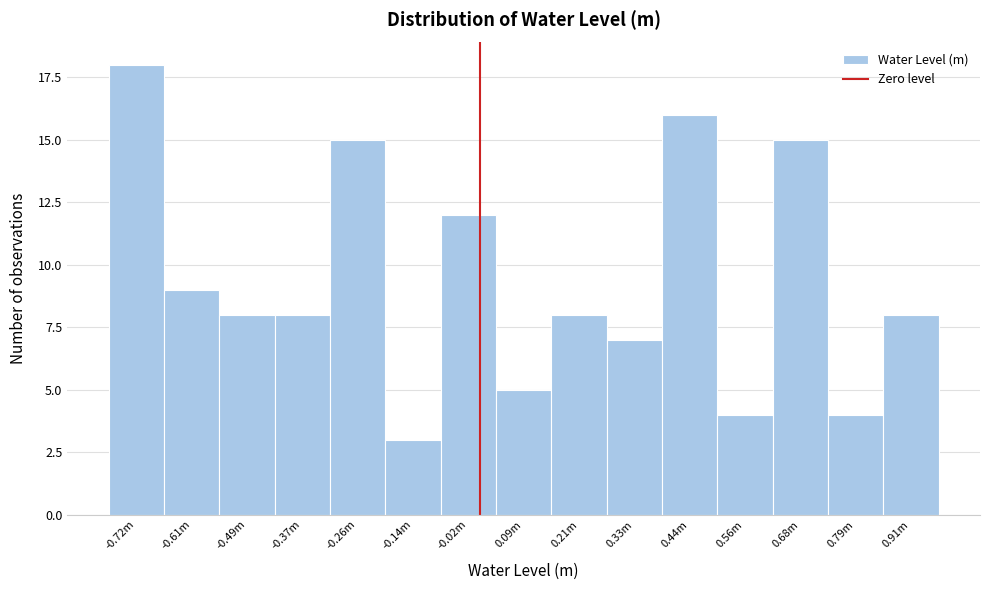

Reading left to right, extract all data points from this chart.

-0.72m=18	-0.61m=9	-0.49m=8	-0.37m=8	-0.26m=15	-0.14m=3	-0.02m=12	0.09m=5	0.21m=8	0.33m=7	0.44m=16	0.56m=4	0.68m=15	0.79m=4	0.91m=8